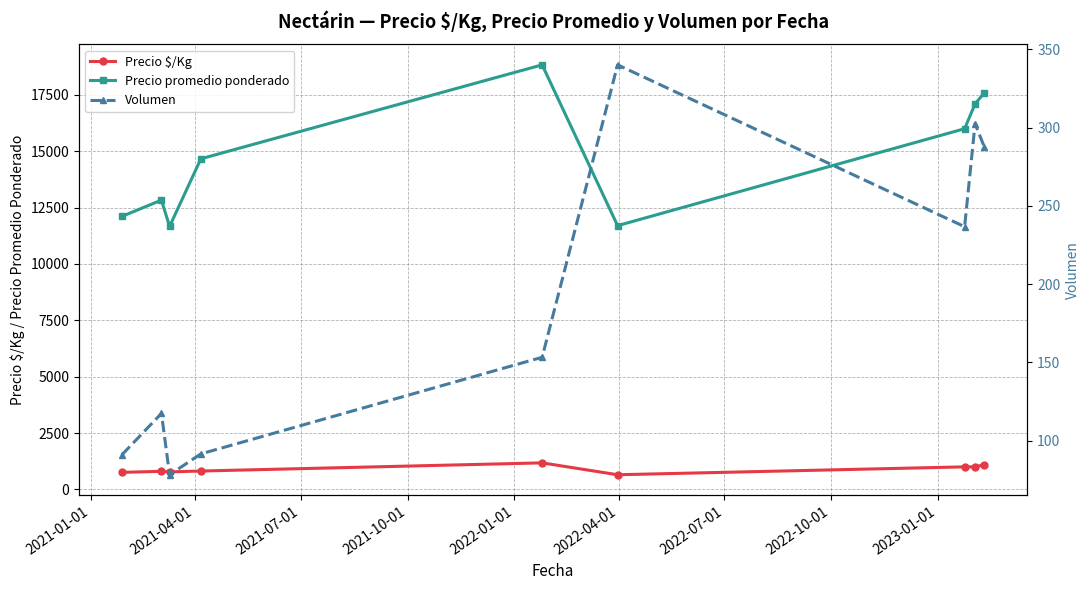

How many lines are shown in the chart?

3